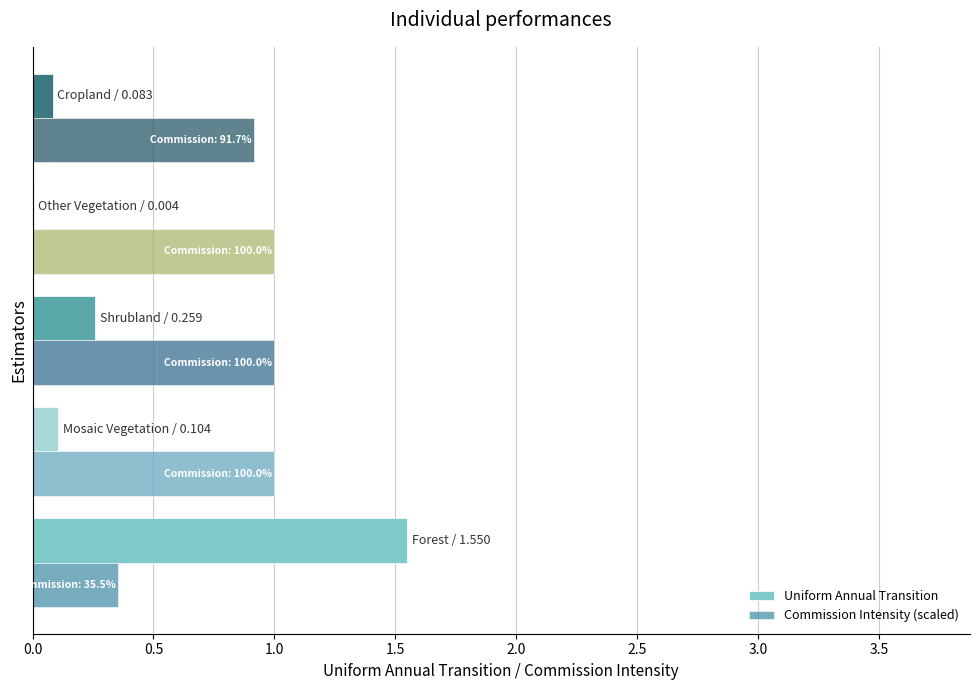

Count the number of categories in the chart.

5